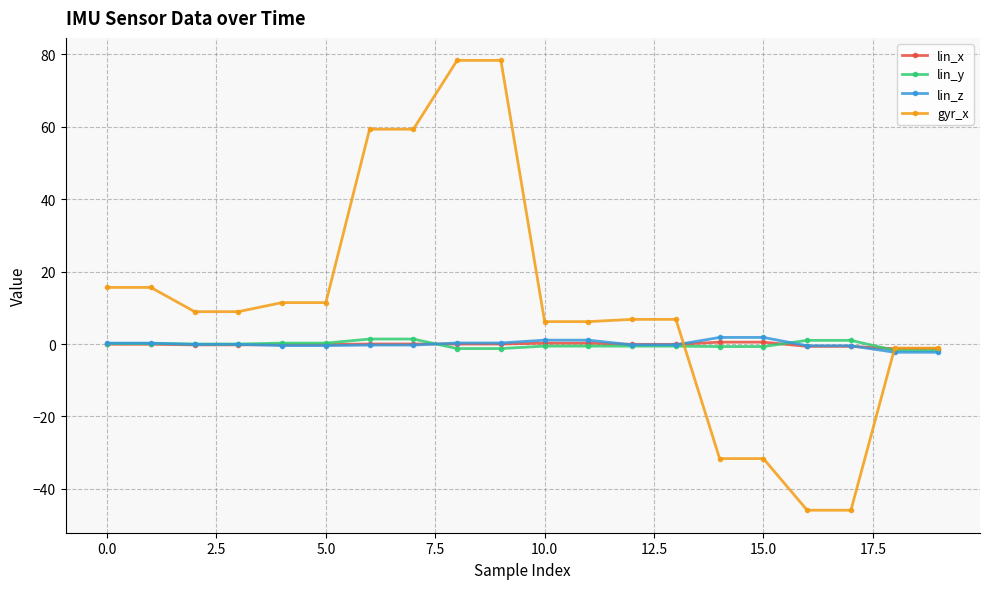

What is the smallest value displayed?

-45.9